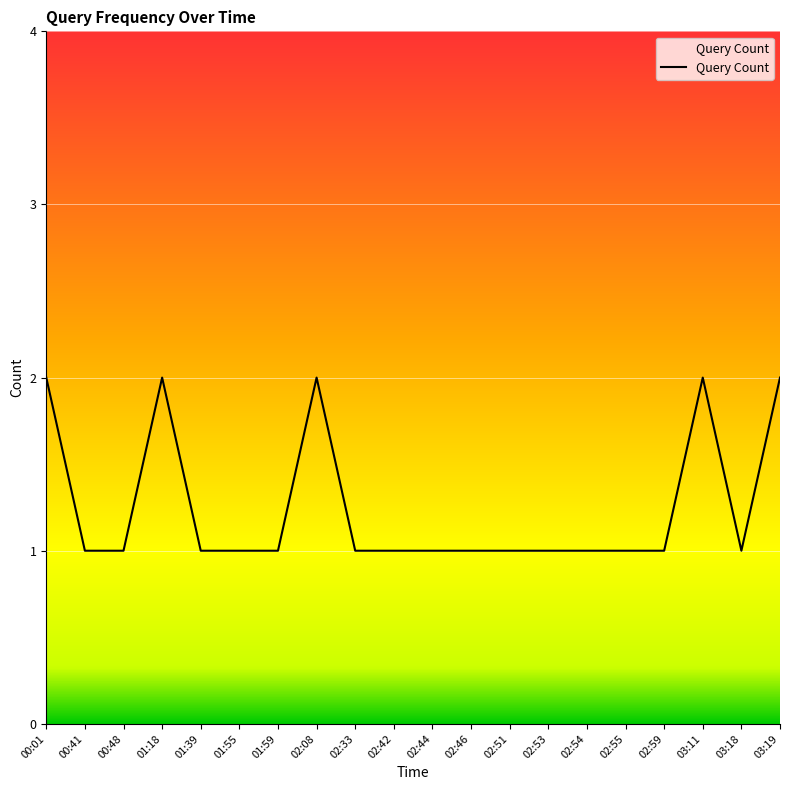

Which has a higher value, 02:08 or 02:46?

02:08